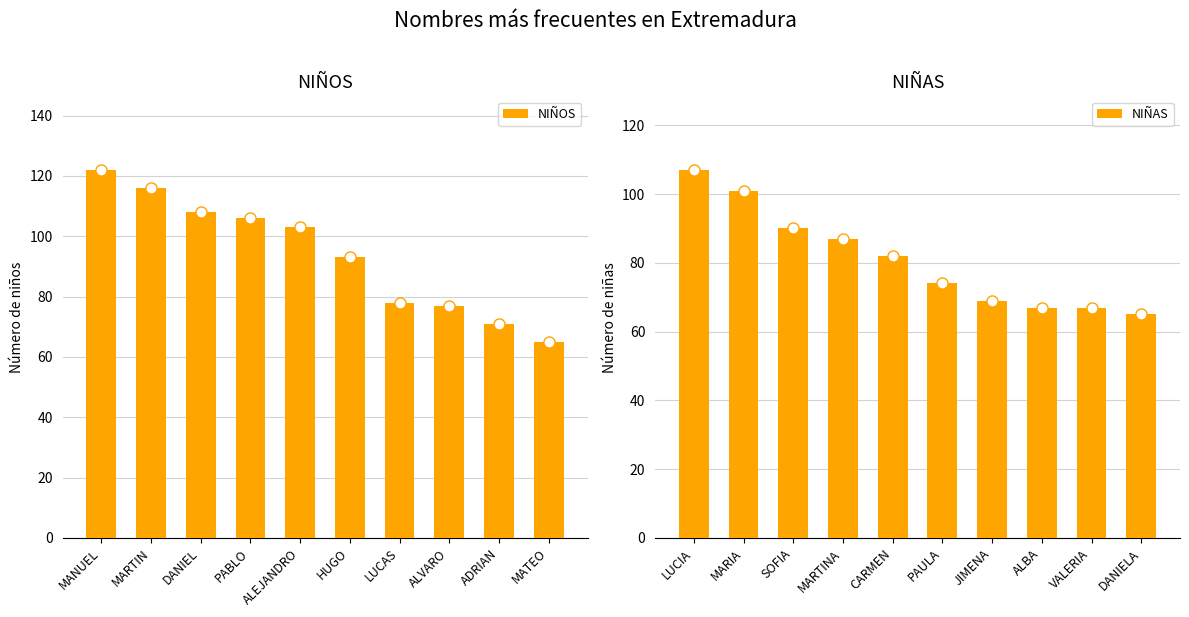

What is the sum of the NIÑOS values at 7 and 2?

185